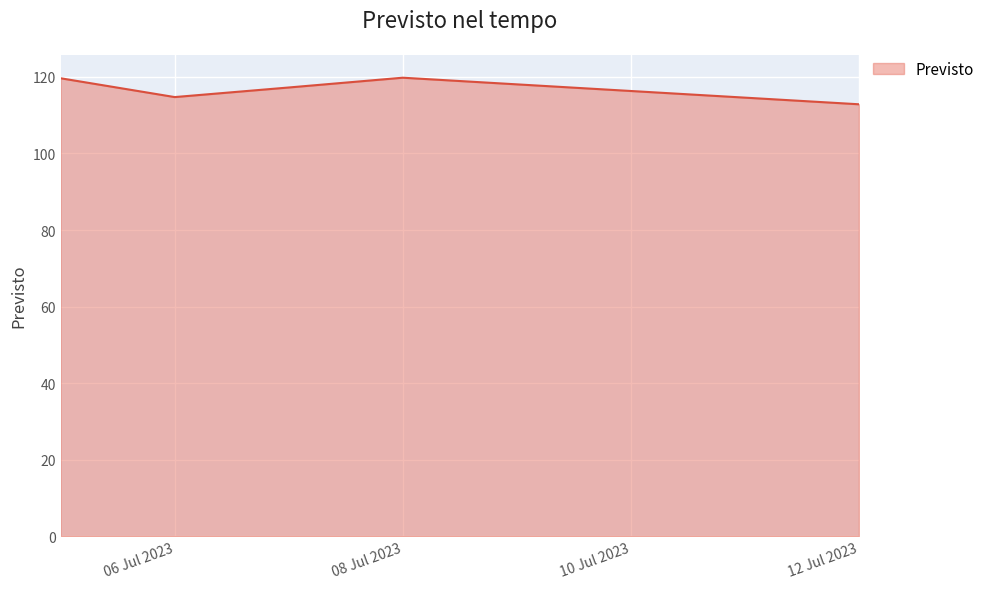

True or false: there are more than 1 points higher than both neighbors.

False